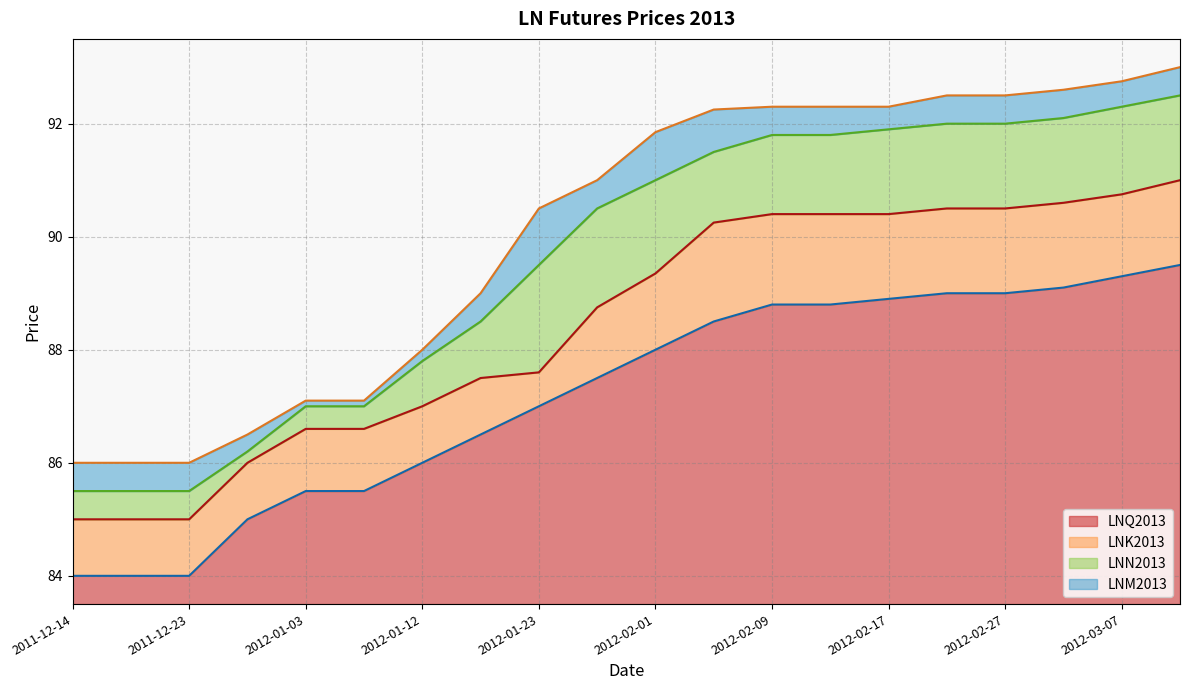

What is the total value across all series at 2012-02-14?

363.3